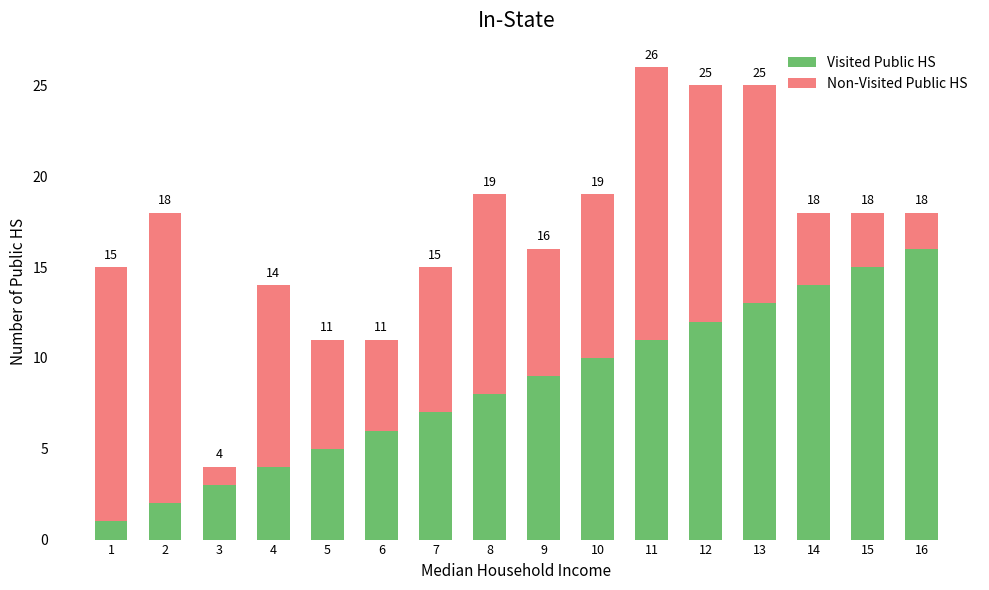

Does the chart contain stacked bars?

Yes